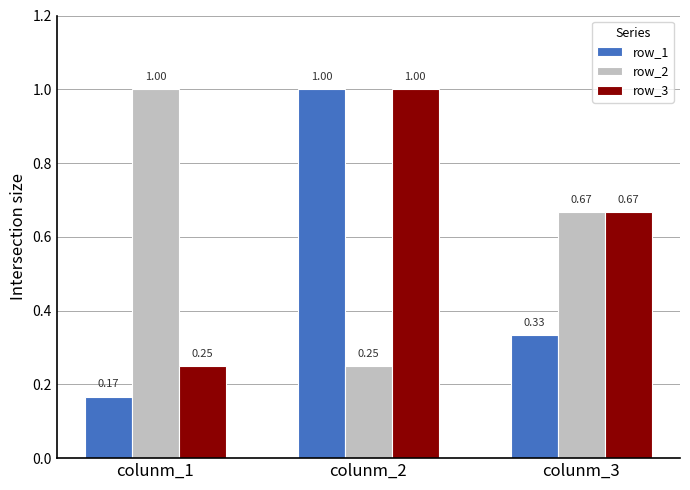

Which category has the lowest value in the row_3 series?

colunm_1